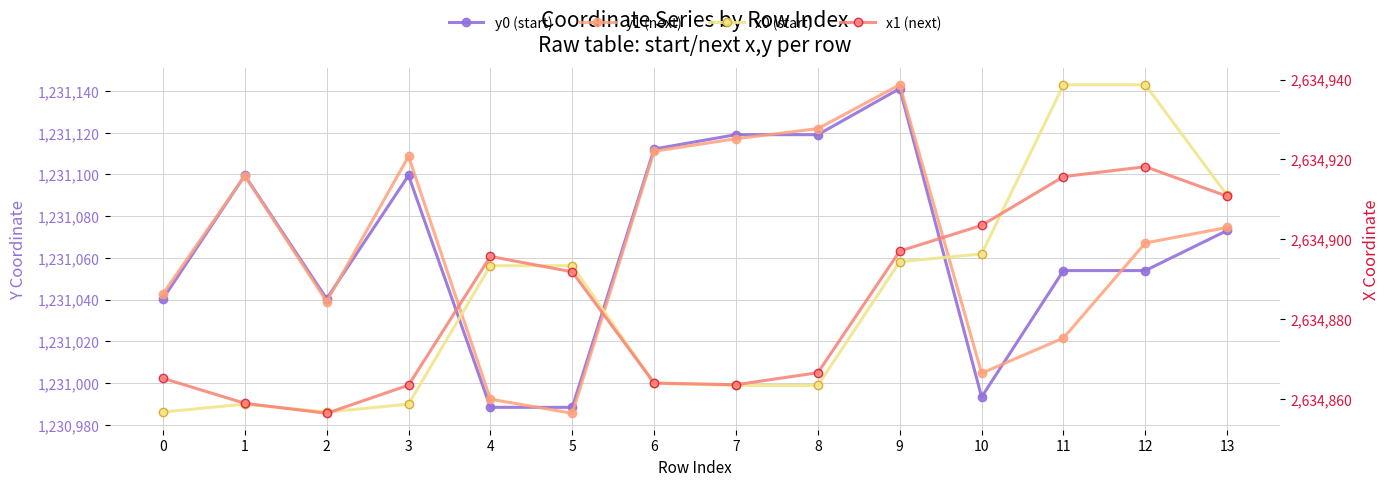

At which label is x1 (next) closest to 2634887?

5